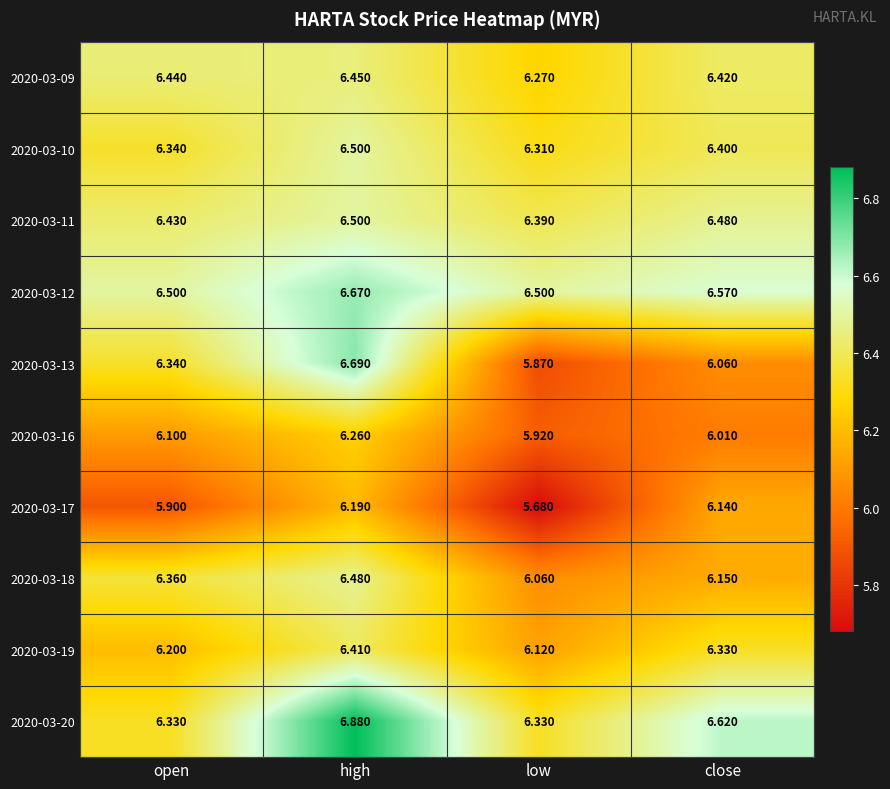

At which label is 2020-03-19 closest to 6?

low